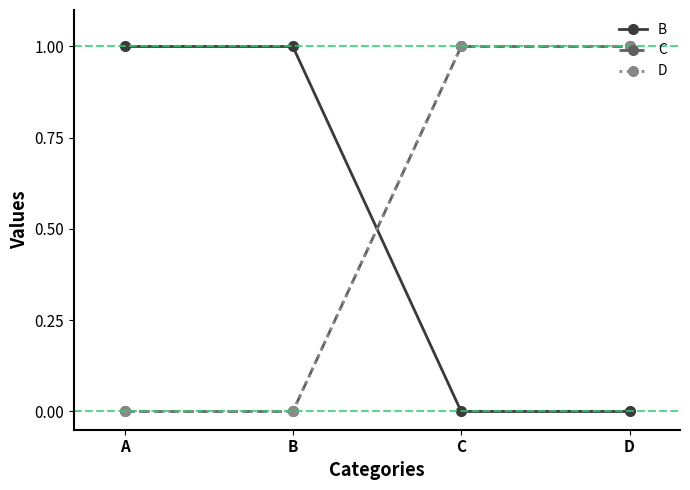

What is the maximum value shown in the chart?

1